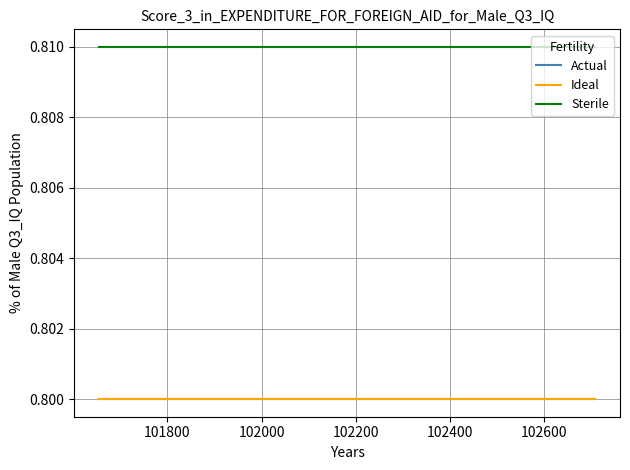

What is the value of the Ideal point at the 2nd from the left?

0.8